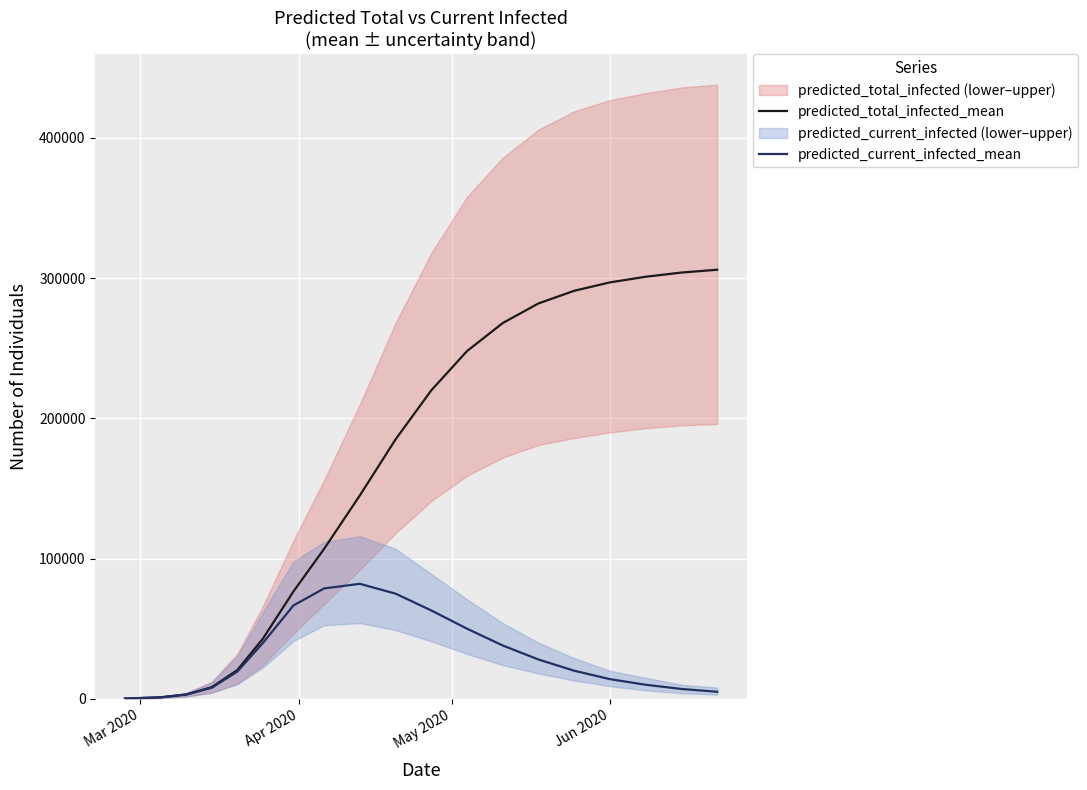

True or false: predicted_total_infected_mean and predicted_current_infected_mean intersect in this chart.

False